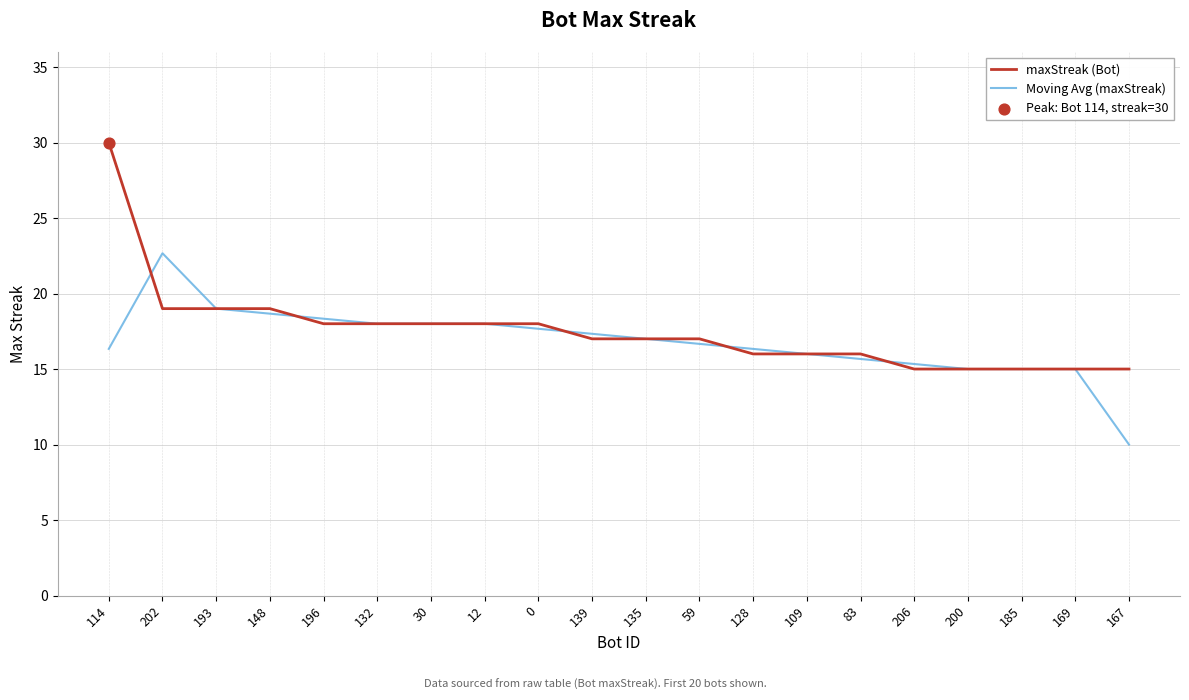

Is the value of Moving Avg (maxStreak) at 193 greater than the value of maxStreak (Bot) at 200?

Yes